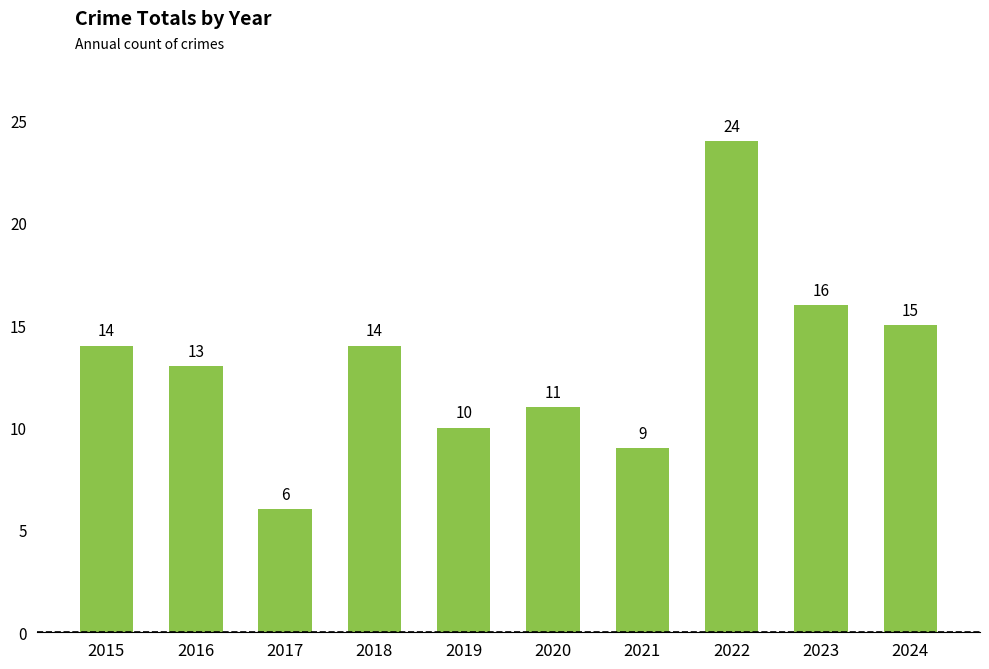

Which category has the highest value across all series?

2022